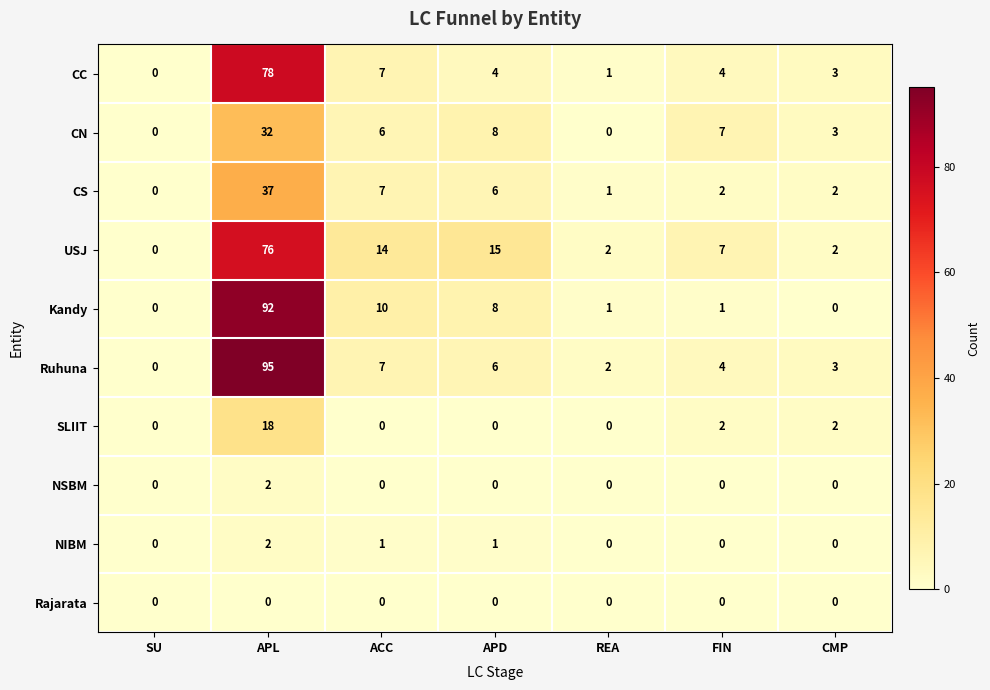

At which label does USJ first exceed 7?

APL